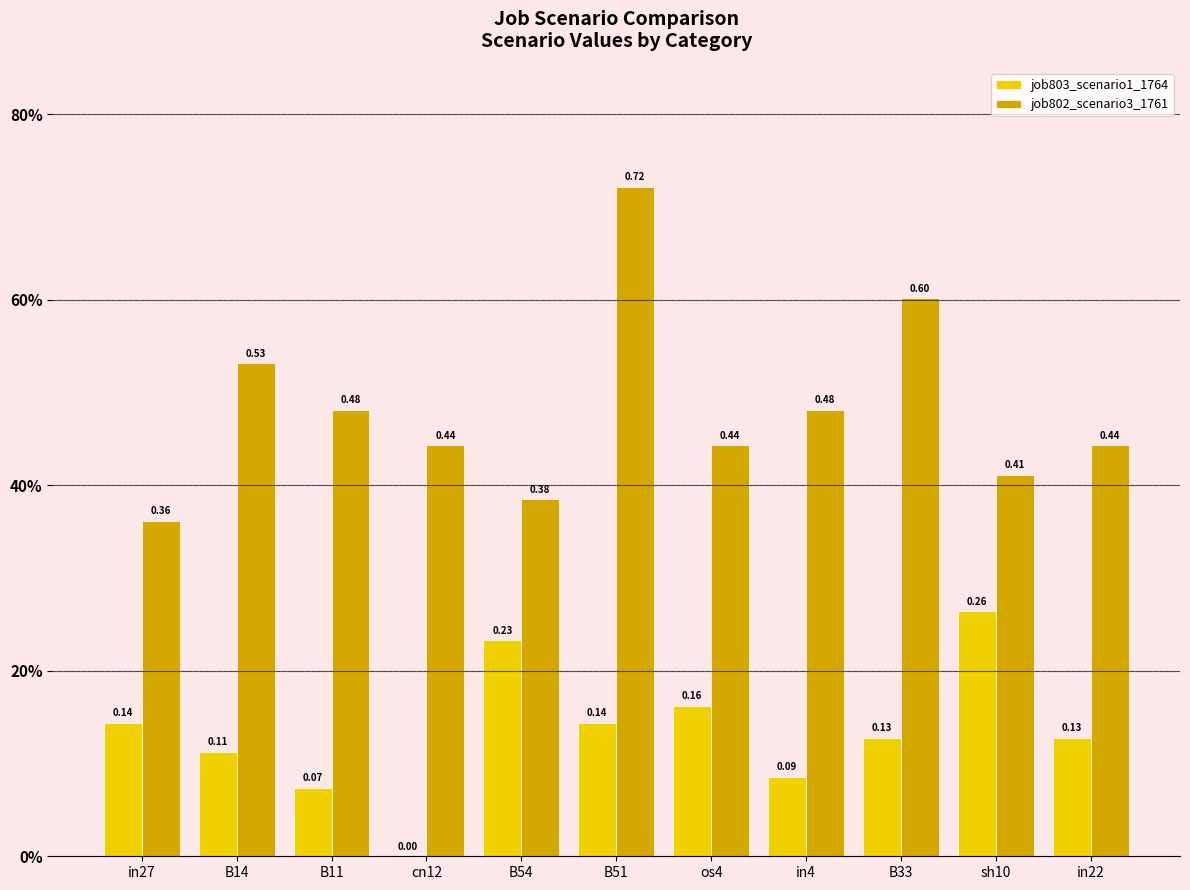

List the labels in order of job803_scenario1_1764 value, largest first.

sh10, B54, os4, in27, B51, B33, in22, B14, in4, B11, cn12